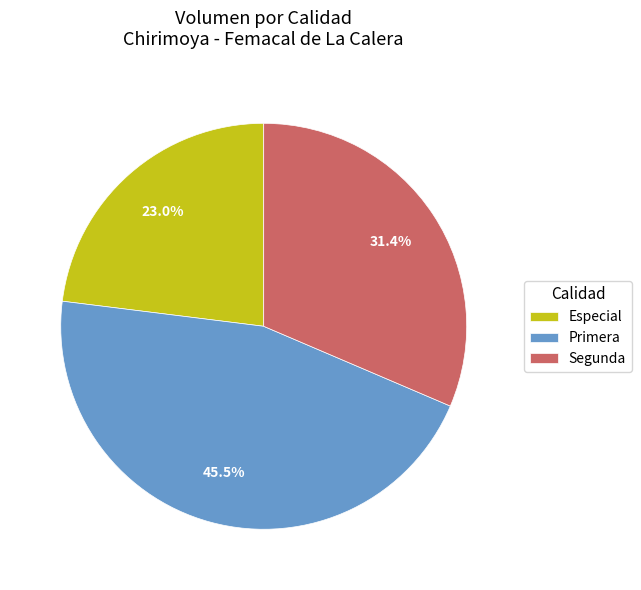

How much of the chart is everything except Especial?

77.0%